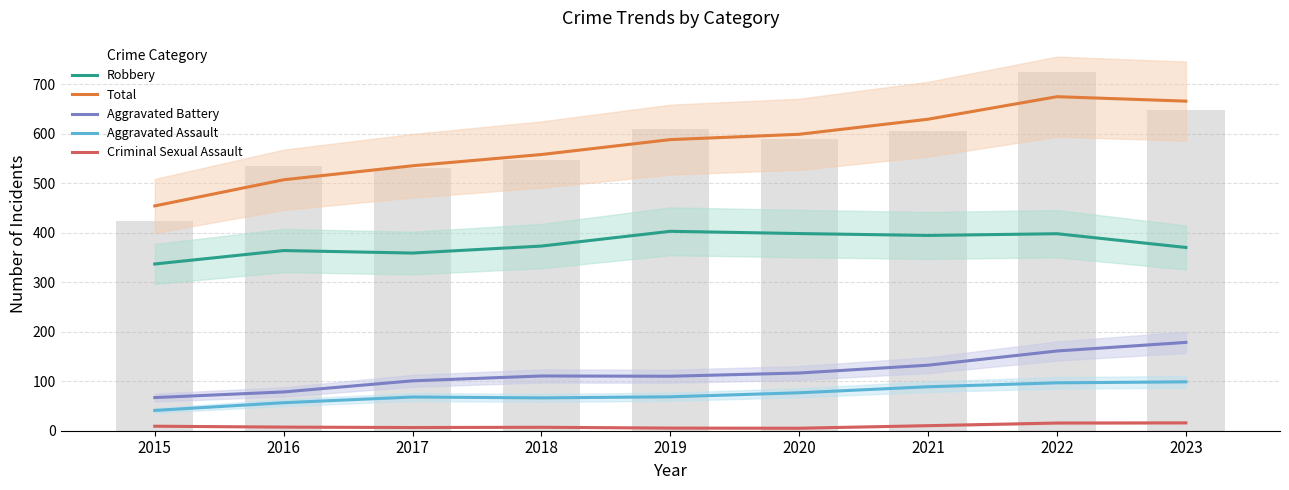

Is the value of Robbery at 2017 greater than the value of Aggravated Battery at 2015?

Yes